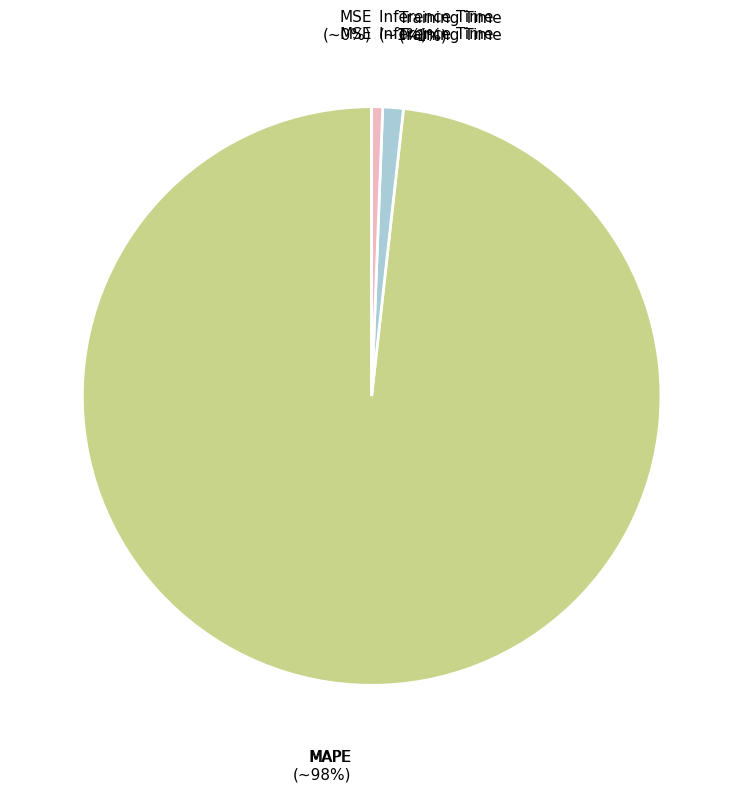

To the nearest percent, what is the difference between the largest and smallest slice percentages?

98%